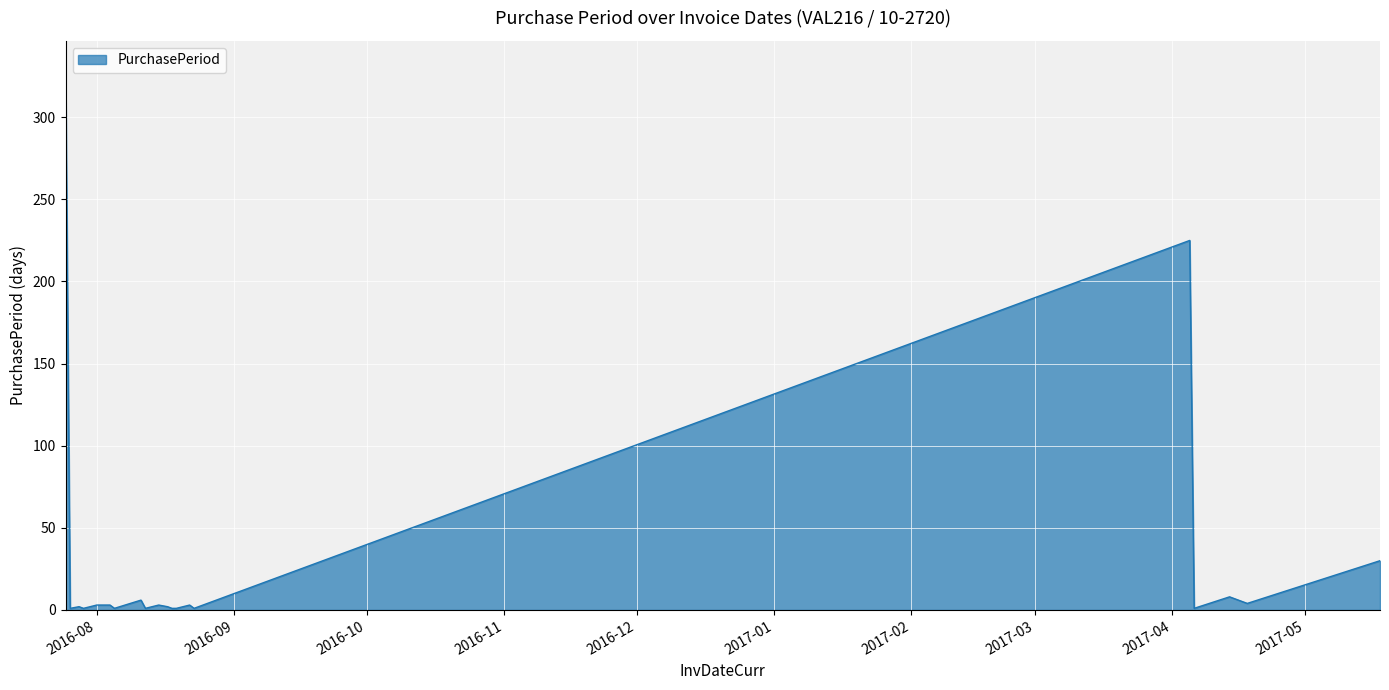

What is the maximum value shown in the chart?

315